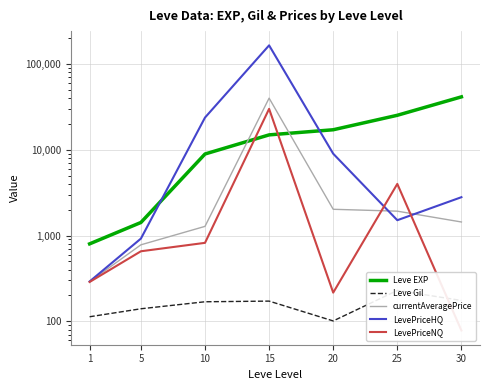

What is the total value across all series at 1?

1781.1